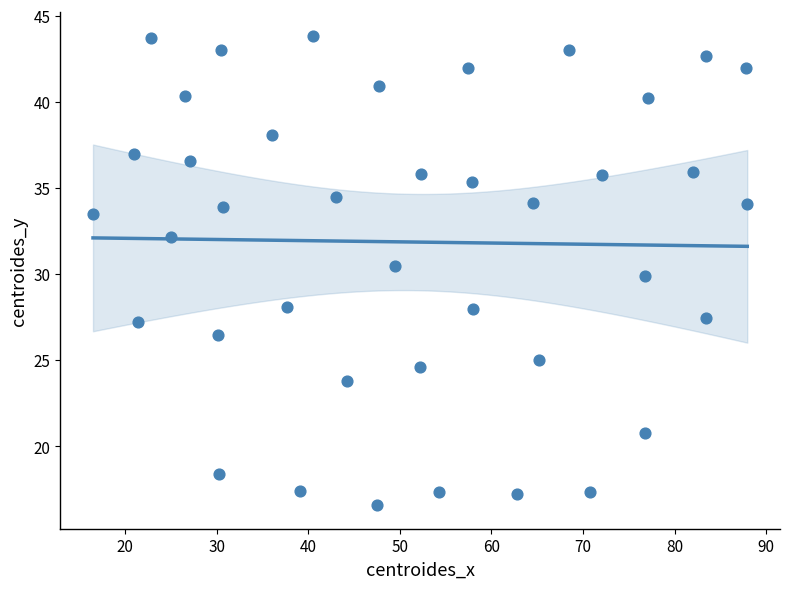

What is the range of Y values (max minus min)?

27.3